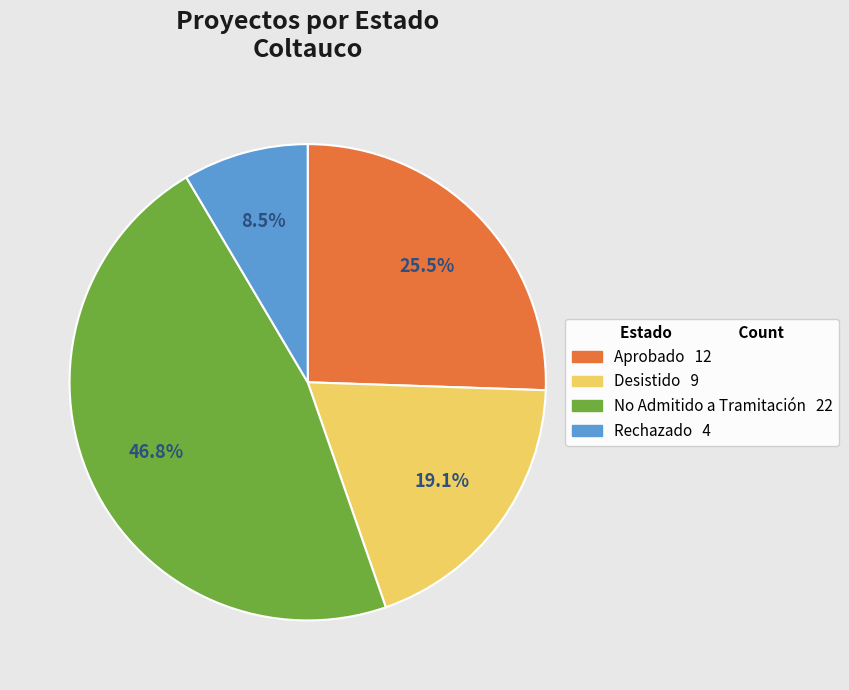

Is there a majority slice in this chart?

No